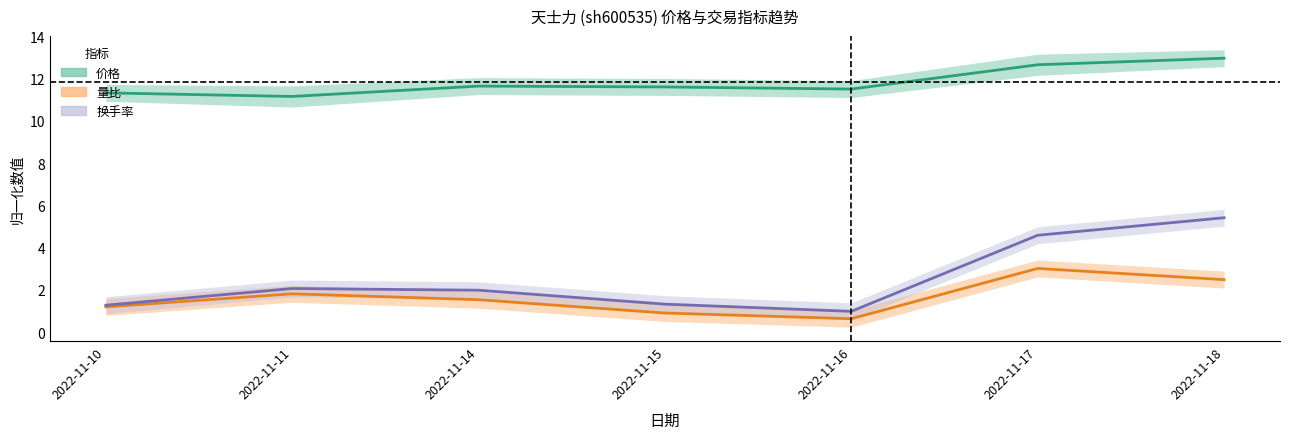

List the series in order of their peak value, highest first.

价格, 换手率, 量比